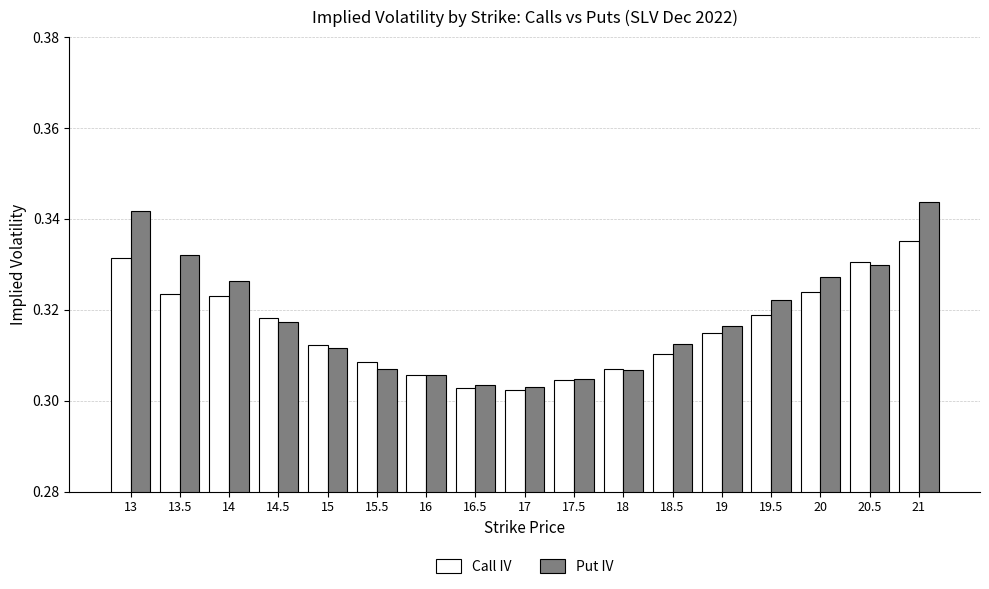

Which series changed the most between 16 and 20.5?

Call IV